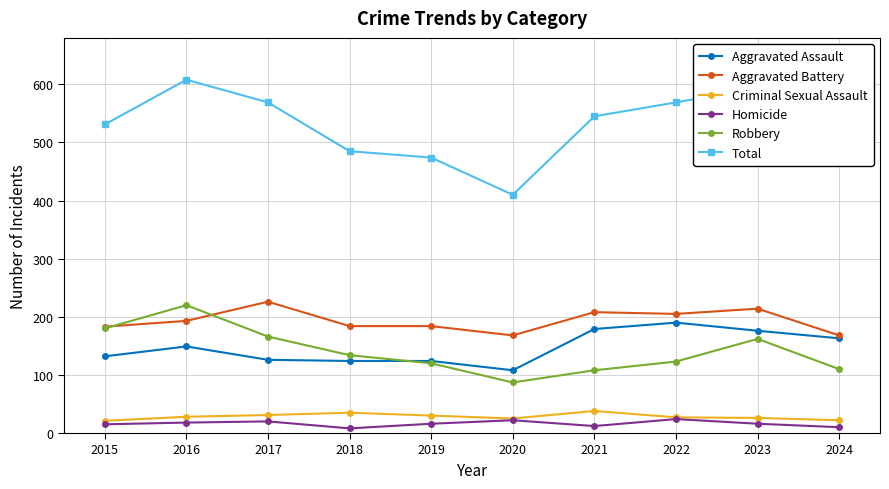

True or false: Homicide and Robbery cross at least once.

False